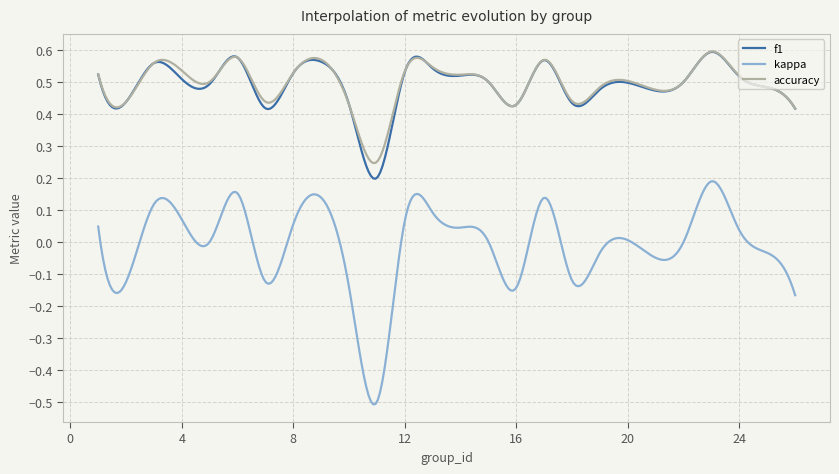

Which series has the widest spread of values?

kappa